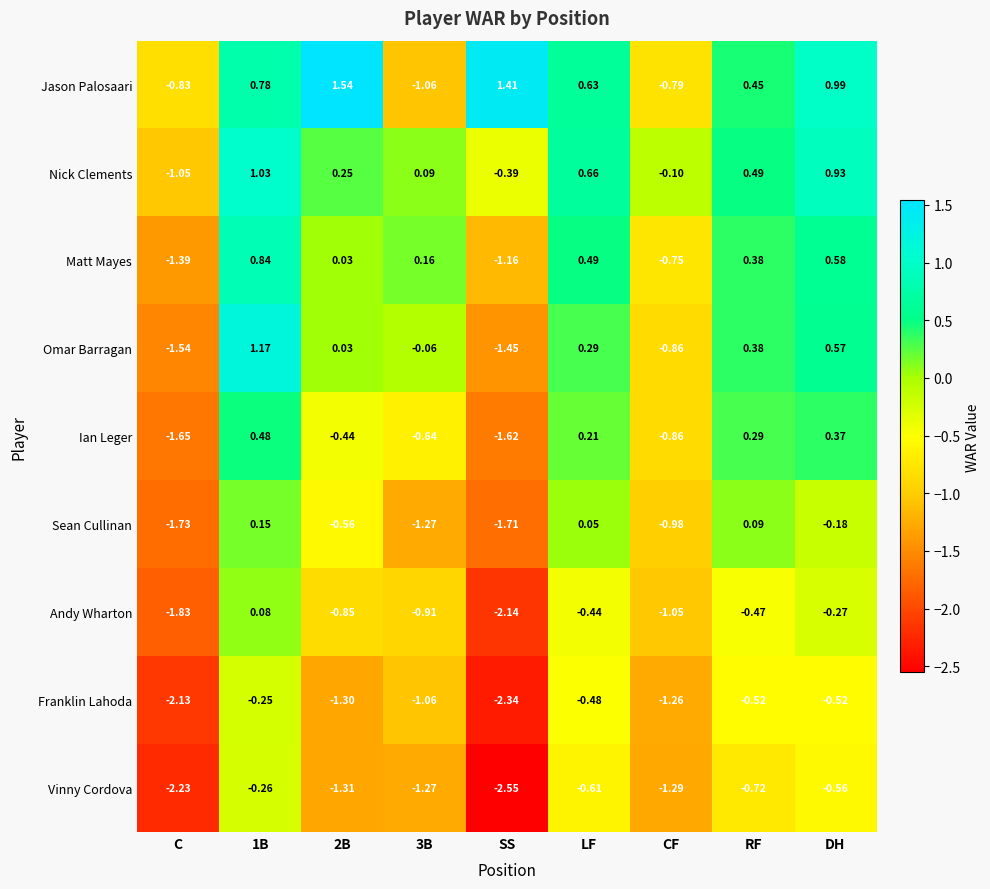

Which series changed the most between 1B and 3B?

Jason Palosaari